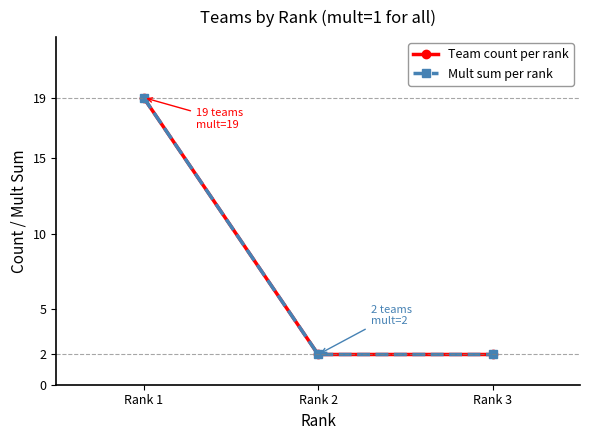

Does the chart have visible grid lines?

No